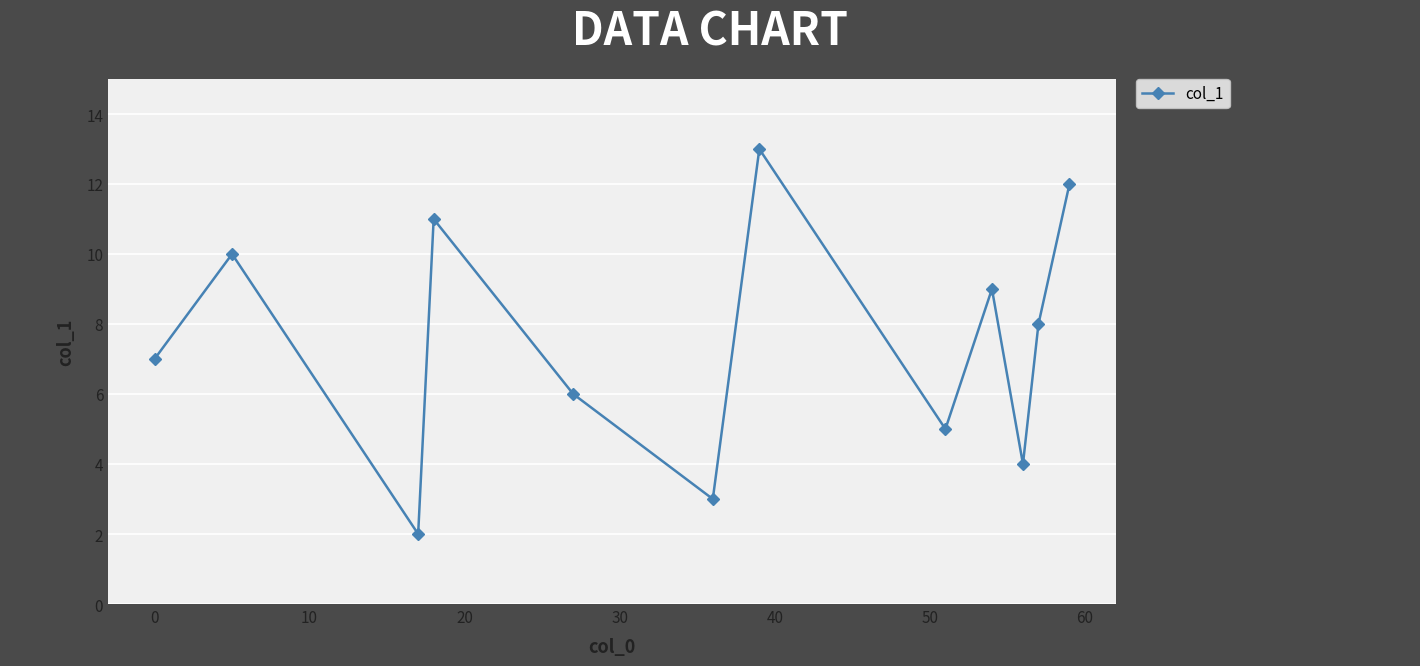

What is the average value?

8